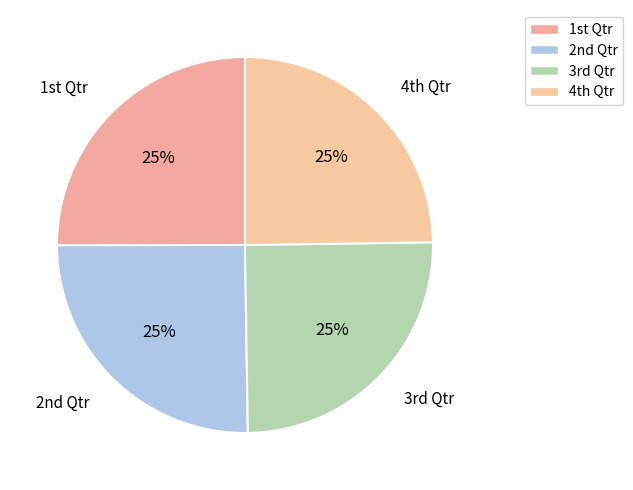

Does any single category account for the majority?

No